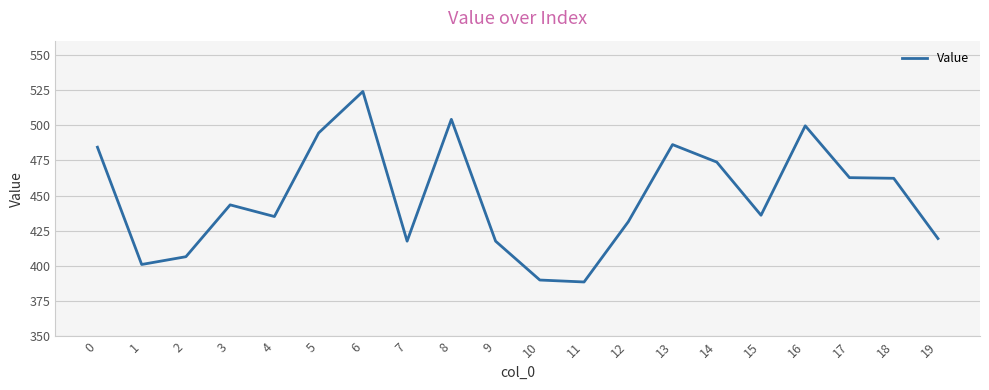

Is it true that the value at 16 is 254.0?

False